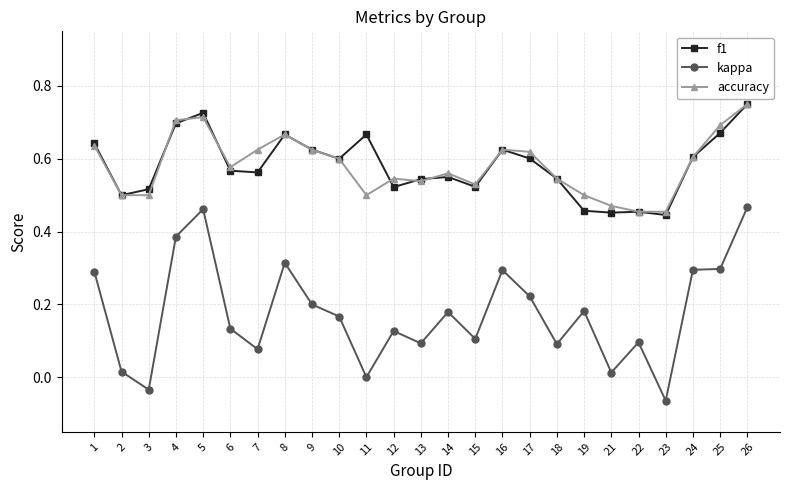

What are all the series names shown in the legend?

f1, kappa, accuracy